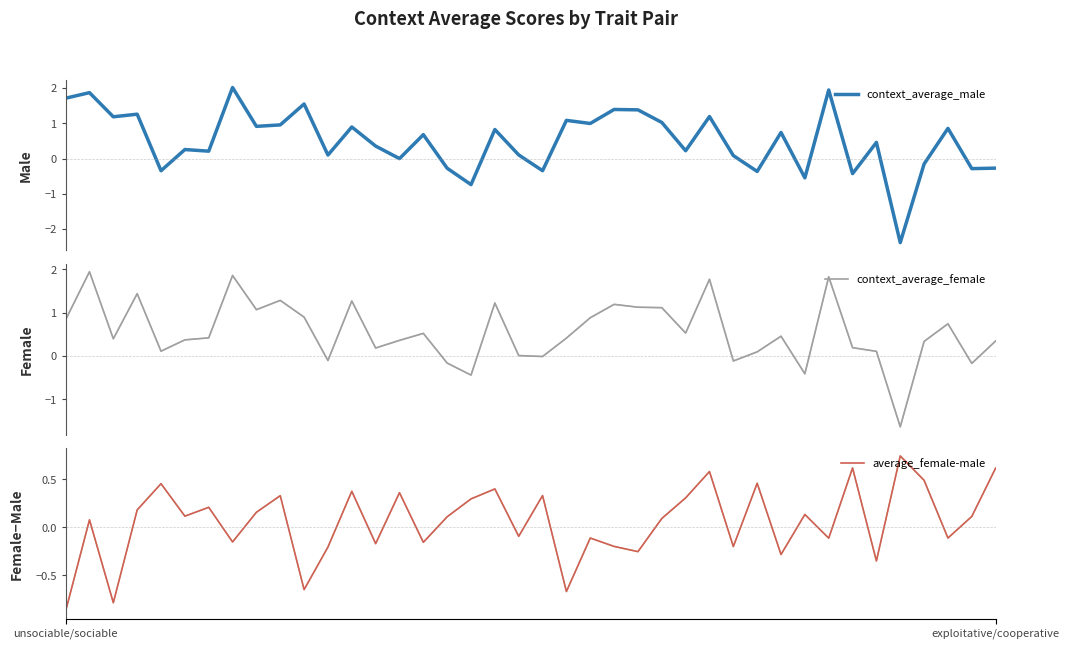

The value of average_female-male at 14 is 0.6. True or false?

False